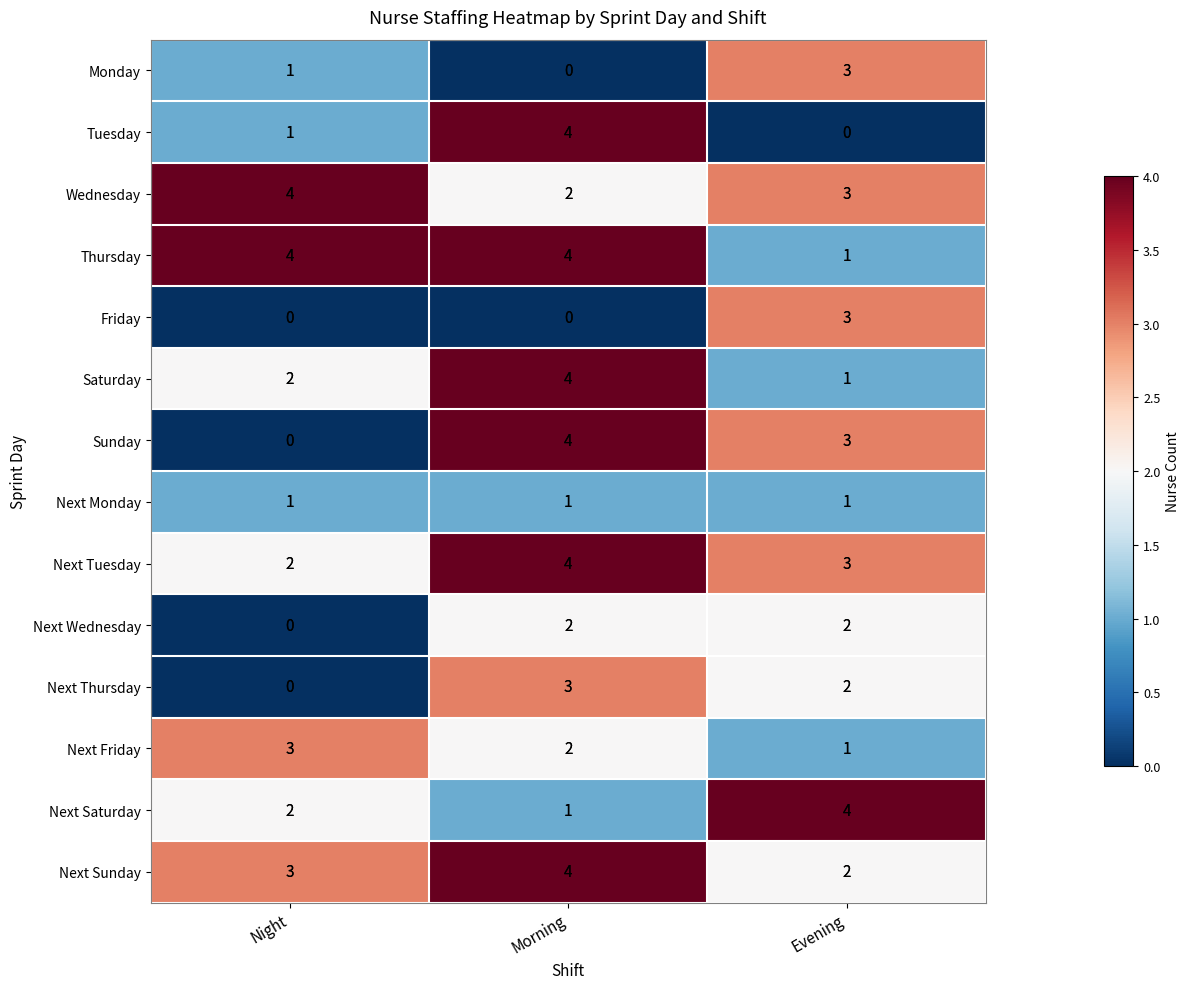

What is the maximum value shown in the chart?

4